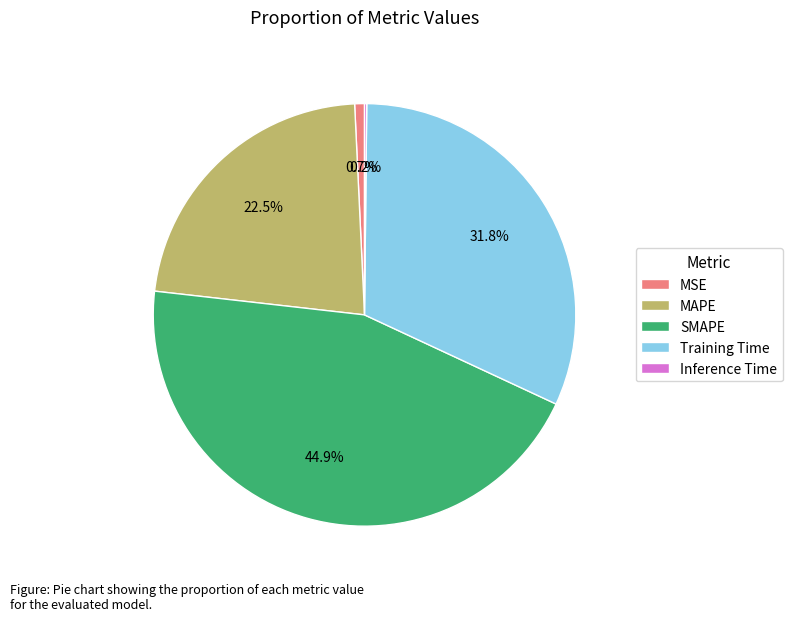

Does any single category account for the majority?

No